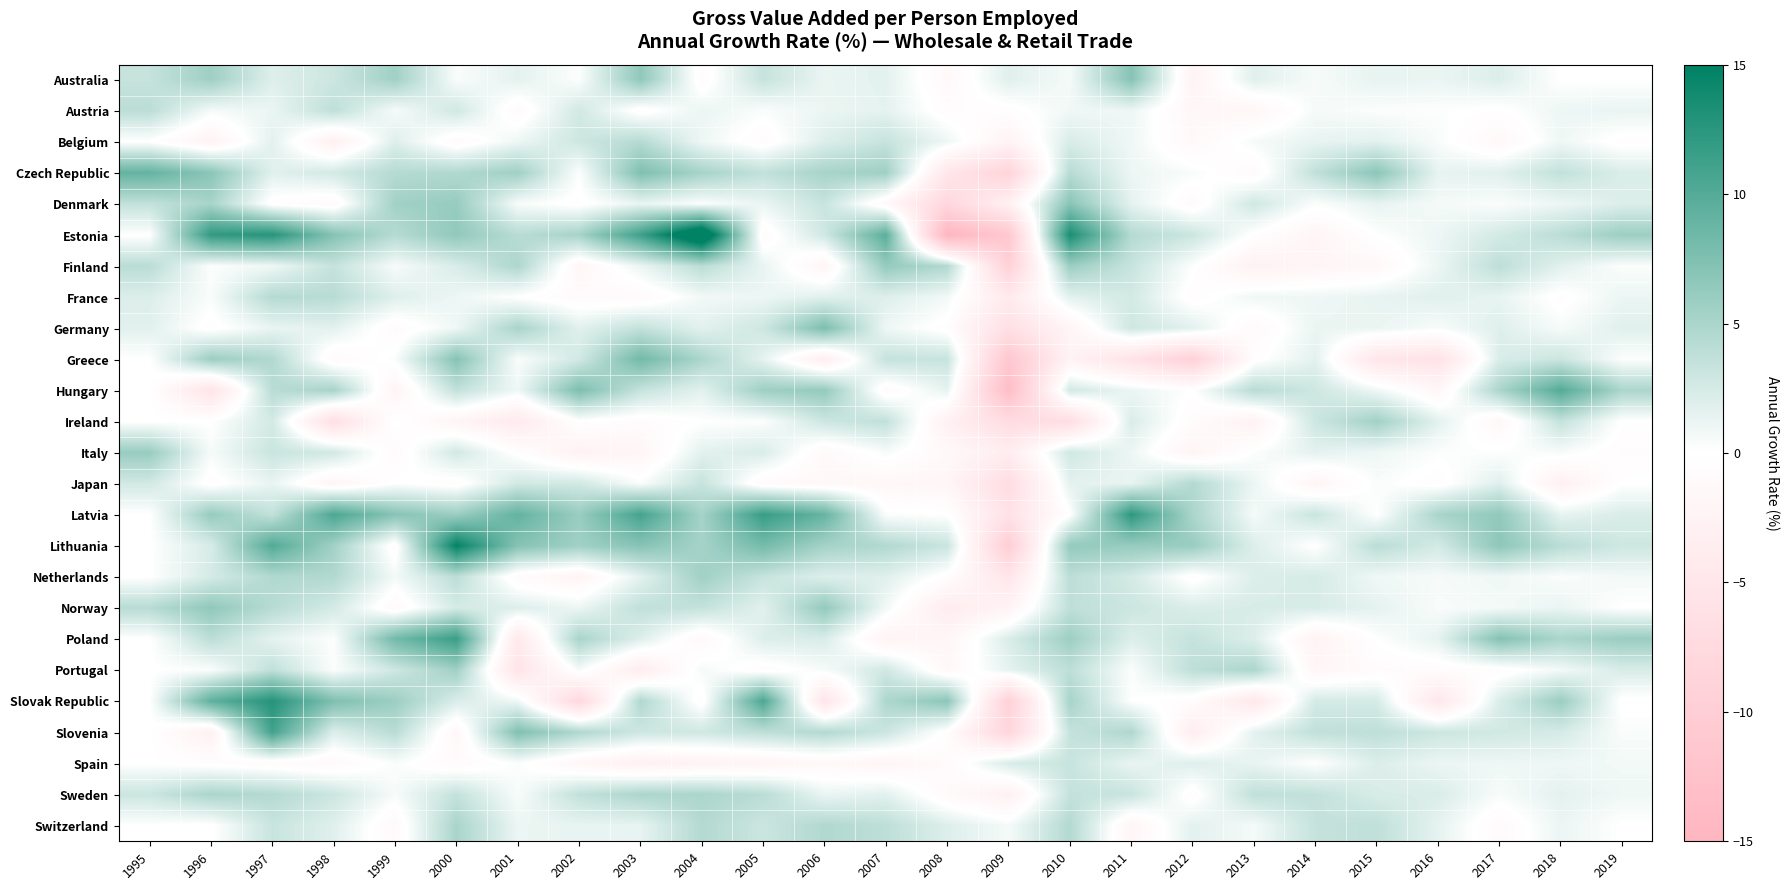

Reading left to right, what are all the values shown in this chart?

Australia: 1995=3.4	1996=5.6	1997=1.9	1998=3.0	1999=5.5	2000=0.4	2001=1.6	2002=0.2	2003=6.5	2004=-0.7	2005=3.4	2006=1.2	2007=1.6	2008=-1.3	2009=1.8	2010=0.6	2011=7.0	2012=-2.4	2013=1.8	2014=0.5	2015=1.4	2016=1.2	2017=2.0	2018=0.0	2019=0.0
Austria: 1995=4.0	1996=0.6	1997=1.2	1998=3.8	1999=0.5	2000=2.8	2001=-0.9	2002=2.7	2003=-0.4	2004=1.2	2005=0.3	2006=1.2	2007=1.5	2008=-0.5	2009=-0.4	2010=0.9	2011=1.1	2012=-1.6	2013=-1.7	2014=0.6	2015=0.3	2016=0.2	2017=-0.2	2018=1.1	2019=1.3
Belgium: 1995=0.0	1996=-2.4	1997=1.7	1998=-3.0	1999=2.0	2000=-1.0	2001=1.0	2002=2.9	2003=4.3	2004=1.0	2005=-0.7	2006=2.0	2007=3.3	2008=1.0	2009=-2.3	2010=2.2	2011=0.9	2012=-1.3	2013=0.6	2014=1.4	2015=1.7	2016=0.4	2017=-1.4	2018=0.9	2019=-0.4
Czech Republic: 1995=9.1	1996=6.8	1997=1.8	1998=2.6	1999=4.3	2000=4.6	2001=5.6	2002=0.2	2003=7.5	2004=5.2	2005=3.6	2006=5.1	2007=5.6	2008=-4.9	2009=-8.8	2010=4.2	2011=1.1	2012=0.4	2013=-1.0	2014=3.7	2015=6.8	2016=1.4	2017=1.8	2018=3.6	2019=2.1
Denmark: 1995=3.5	1996=5.1	1997=-0.4	1998=-1.1	1999=5.5	2000=6.1	2001=0.5	2002=-0.3	2003=1.3	2004=0.3	2005=1.2	2006=3.2	2007=-1.3	2008=-8.0	2009=-2.9	2010=6.9	2011=1.5	2012=-0.9	2013=2.8	2014=0.2	2015=1.4	2016=0.6	2017=0.3	2018=1.1	2019=2.0
Estonia: 1995=0.0	1996=12.1	1997=12.7	1998=7.1	1999=4.3	2000=6.4	2001=4.2	2002=5.2	2003=11.3	2004=18.9	2005=-0.8	2006=2.8	2007=9.6	2008=-14.8	2009=-11.2	2010=13.4	2011=4.3	2012=3.0	2013=-0.2	2014=-2.0	2015=0.1	2016=1.1	2017=2.5	2018=4.0	2019=5.8
Finland: 1995=4.1	1996=0.2	1997=0.9	1998=3.4	1999=0.5	2000=2.2	2001=4.8	2002=-1.8	2003=1.2	2004=4.1	2005=1.3	2006=-2.0	2007=6.2	2008=4.5	2009=-9.3	2010=5.8	2011=3.3	2012=0.1	2013=-2.8	2014=-2.0	2015=-1.4	2016=1.1	2017=3.8	2018=1.7	2019=0.2
France: 1995=2.0	1996=0.4	1997=4.4	1998=4.2	1999=1.9	2000=1.1	2001=-0.0	2002=-0.9	2003=-1.1	2004=0.8	2005=1.1	2006=1.8	2007=1.9	2008=0.8	2009=-4.2	2010=1.6	2011=2.6	2012=-0.5	2013=0.9	2014=1.0	2015=1.4	2016=1.8	2017=1.3	2018=-0.3	2019=1.2
Germany: 1995=1.7	1996=-0.4	1997=1.3	1998=1.6	1999=-0.8	2000=1.0	2001=5.1	2002=1.7	2003=3.5	2004=1.7	2005=2.9	2006=7.7	2007=1.0	2008=-0.4	2009=-6.3	2010=-2.0	2011=2.9	2012=1.7	2013=-1.1	2014=1.2	2015=1.2	2016=0.4	2017=1.9	2018=0.5	2019=1.8
Greece: 1995=0.0	1996=5.8	1997=4.6	1998=-1.1	1999=0.3	2000=7.1	2001=0.4	2002=2.7	2003=8.3	2004=4.9	2005=1.5	2006=-3.4	2007=3.4	2008=3.2	2009=-11.4	2010=-2.5	2011=-5.7	2012=-9.2	2013=-0.3	2014=1.6	2015=-5.1	2016=-5.7	2017=2.2	2018=3.1	2019=0.2
Hungary: 1995=0.0	1996=-5.5	1997=4.1	1998=5.2	1999=-2.2	2000=3.6	2001=0.9	2002=7.6	2003=3.3	2004=1.7	2005=5.7	2006=6.3	2007=-0.9	2008=1.4	2009=-13.3	2010=2.7	2011=1.2	2012=0.0	2013=4.2	2014=2.9	2015=1.0	2016=-1.6	2017=4.9	2018=10.0	2019=4.9
Ireland: 1995=0.0	1996=-0.0	1997=2.6	1998=-6.5	1999=0.1	2000=-2.1	2001=-4.1	2002=-0.1	2003=-0.7	2004=0.0	2005=0.2	2006=3.0	2007=3.6	2008=-2.9	2009=-7.0	2010=-6.7	2011=2.2	2012=-0.7	2013=-2.6	2014=3.0	2015=5.5	2016=1.7	2017=-1.6	2018=3.5	2019=-0.1
Italy: 1995=6.0	1996=0.5	1997=3.2	1998=2.7	1999=-0.9	2000=2.7	2001=-0.3	2002=-2.7	2003=-2.0	2004=1.7	2005=2.2	2006=-1.2	2007=0.5	2008=-1.3	2009=-3.7	2010=2.8	2011=1.1	2012=-2.1	2013=0.2	2014=1.6	2015=1.0	2016=0.2	2017=0.1	2018=0.5	2019=-0.5
Japan: 1995=2.7	1996=-0.4	1997=1.3	1998=-1.9	1999=0.1	2000=-0.5	2001=2.7	2002=2.7	2003=0.3	2004=3.3	2005=-1.0	2006=-1.5	2007=-1.7	2008=-1.9	2009=-7.0	2010=1.6	2011=1.4	2012=4.4	2013=1.2	2014=-2.0	2015=0.4	2016=-0.5	2017=1.9	2018=-3.0	2019=0.0
Latvia: 1995=0.0	1996=6.1	1997=3.6	1998=10.5	1999=7.0	2000=5.8	2001=9.1	2002=5.9	2003=10.9	2004=5.2	2005=11.7	2006=9.0	2007=0.3	2008=0.0	2009=-5.8	2010=-0.0	2011=12.3	2012=4.9	2013=0.6	2014=3.2	2015=0.0	2016=5.0	2017=6.5	2018=1.4	2019=2.2
Lithuania: 1995=0.0	1996=2.4	1997=10.1	1998=5.4	1999=-0.6	2000=14.7	2001=7.1	2002=5.5	2003=7.0	2004=5.2	2005=8.1	2006=5.3	2007=4.5	2008=3.1	2009=-10.0	2010=6.2	2011=6.1	2012=6.0	2013=2.0	2014=-0.1	2015=4.1	2016=2.6	2017=6.6	2018=4.1	2019=2.9
Netherlands: 1995=0.0	1996=2.5	1997=4.6	1998=4.6	1999=0.7	2000=3.9	2001=-0.9	2002=-2.1	2003=1.6	2004=5.5	2005=3.3	2006=2.0	2007=1.8	2008=-0.4	2009=-5.1	2010=3.9	2011=2.5	2012=-0.4	2013=2.0	2014=2.4	2015=0.9	2016=0.6	2017=0.9	2018=0.3	2019=0.7
Norway: 1995=4.2	1996=6.5	1997=4.2	1998=2.5	1999=-1.1	2000=2.5	2001=2.0	2002=1.1	2003=3.7	2004=3.5	2005=1.7	2006=6.3	2007=0.8	2008=-3.8	2009=-2.3	2010=3.8	2011=3.0	2012=2.1	2013=2.3	2014=2.3	2015=1.5	2016=0.4	2017=0.7	2018=1.2	2019=0.0
Poland: 1995=0.0	1996=3.9	1997=1.5	1998=0.2	1999=8.2	2000=11.6	2001=-4.6	2002=5.1	2003=1.9	2004=-1.3	2005=2.0	2006=2.2	2007=-2.3	2008=-1.9	2009=2.2	2010=5.7	2011=2.0	2012=3.4	2013=2.0	2014=-2.4	2015=0.1	2016=1.5	2017=7.2	2018=5.0	2019=5.9
Portugal: 1995=0.0	1996=0.3	1997=3.7	1998=0.2	1999=2.9	2000=5.6	2001=-5.4	2002=0.6	2003=-3.7	2004=0.6	2005=-0.5	2006=0.5	2007=2.8	2008=-1.4	2009=1.5	2010=3.8	2011=0.3	2012=3.8	2013=4.9	2014=-1.9	2015=-0.8	2016=-0.6	2017=-0.5	2018=0.7	2019=2.3
Slovak Republic: 1995=0.0	1996=9.4	1997=12.8	1998=7.5	1999=5.8	2000=2.2	2001=1.0	2002=-7.8	2003=4.7	2004=-0.5	2005=10.5	2006=-5.4	2007=4.8	2008=6.7	2009=-9.3	2010=5.2	2011=0.1	2012=-0.6	2013=-4.7	2014=2.5	2015=2.4	2016=-4.9	2017=2.1	2018=5.9	2019=-0.2
Slovenia: 1995=0.0	1996=-2.9	1997=11.1	1998=2.0	1999=4.1	2000=-1.6	2001=7.4	2002=4.6	2003=2.9	2004=2.8	2005=3.8	2006=4.4	2007=3.0	2008=-0.4	2009=-8.3	2010=3.4	2011=4.7	2012=-3.6	2013=1.6	2014=3.6	2015=3.8	2016=3.0	2017=2.7	2018=2.4	2019=0.4
Spain: 1995=0.0	1996=-0.4	1997=-0.8	1998=-1.2	1999=0.4	2000=-1.1	2001=0.2	2002=-1.7	2003=-3.0	2004=-2.5	2005=-2.2	2006=-1.4	2007=-2.1	2008=-1.0	2009=2.3	2010=3.2	2011=1.2	2012=1.9	2013=1.3	2014=0.1	2015=2.0	2016=1.1	2017=1.0	2018=1.0	2019=0.7
Sweden: 1995=3.0	1996=4.9	1997=4.4	1998=3.0	1999=0.5	2000=3.5	2001=0.4	2002=3.6	2003=4.8	2004=4.9	2005=4.1	2006=1.2	2007=1.7	2008=-1.1	2009=-2.9	2010=3.4	2011=3.2	2012=-0.5	2013=3.7	2014=3.6	2015=2.3	2016=2.2	2017=0.4	2018=1.6	2019=0.9
Switzerland: 1995=0.0	1996=-0.1	1997=3.2	1998=1.8	1999=-1.2	2000=5.0	2001=1.1	2002=1.4	2003=1.4	2004=4.4	2005=3.1	2006=4.6	2007=3.8	2008=2.0	2009=0.6	2010=4.5	2011=-1.9	2012=1.7	2013=0.6	2014=3.4	2015=3.7	2016=1.5	2017=-1.0	2018=1.2	2019=0.0